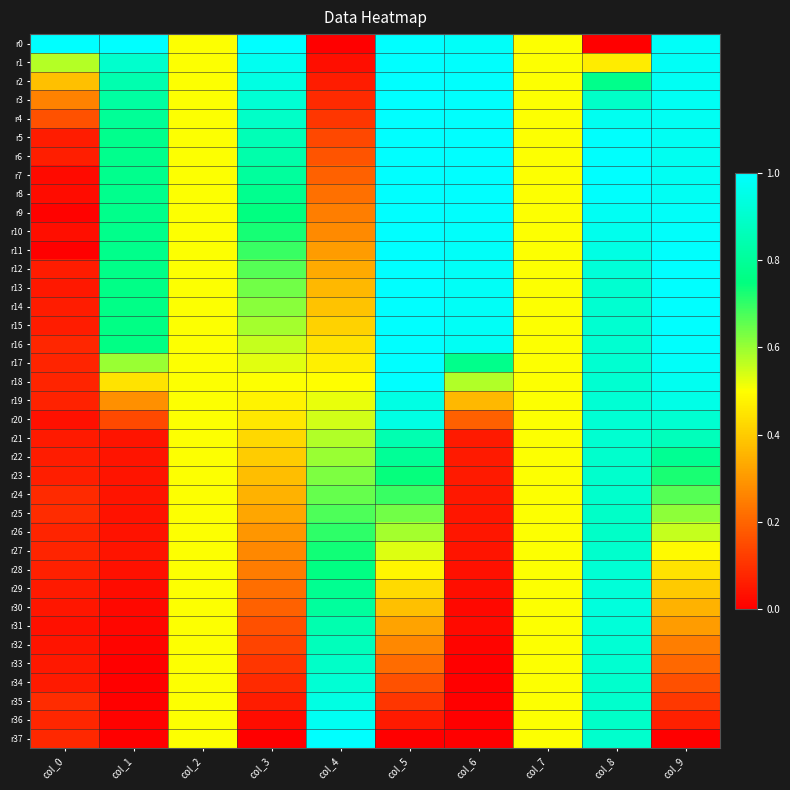

Which series has the largest total across all categories?

r0